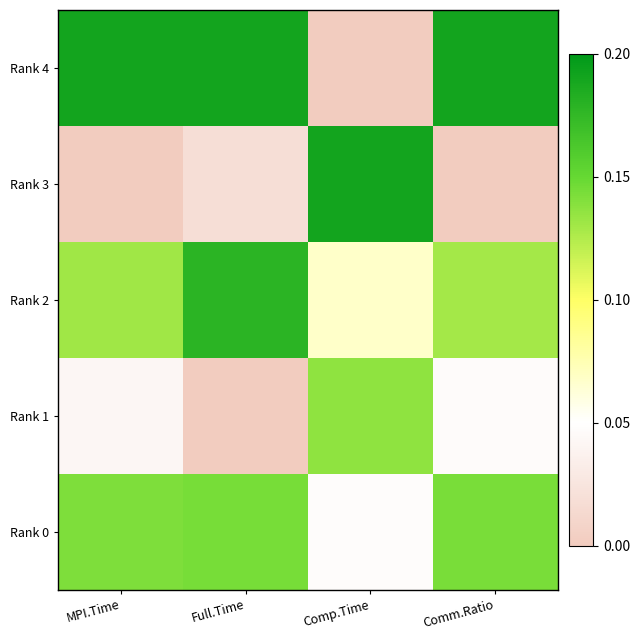

Which has a higher value, Full.Time or Comm.Ratio?

Full.Time